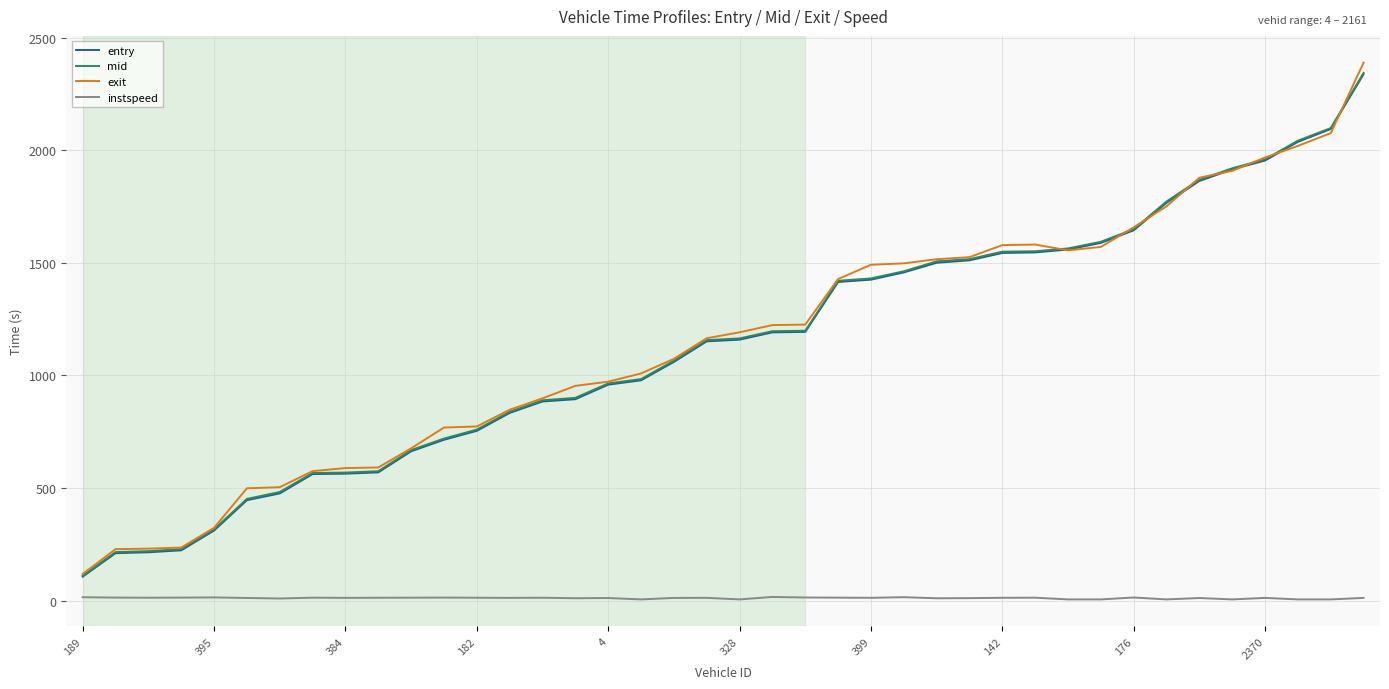

True or false: instspeed and mid cross at least once.

False